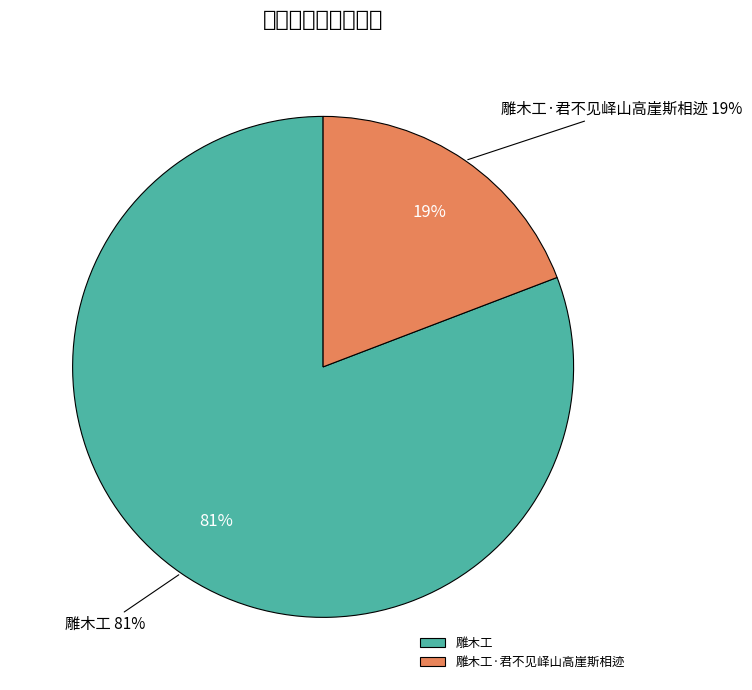

Between 雕木工 and 雕木工·君不见峄山高崖斯相迹, which is larger?

雕木工